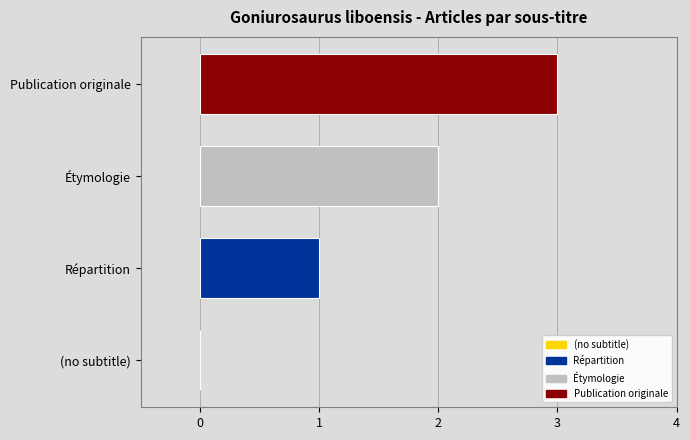

What is the sum of all values?

6